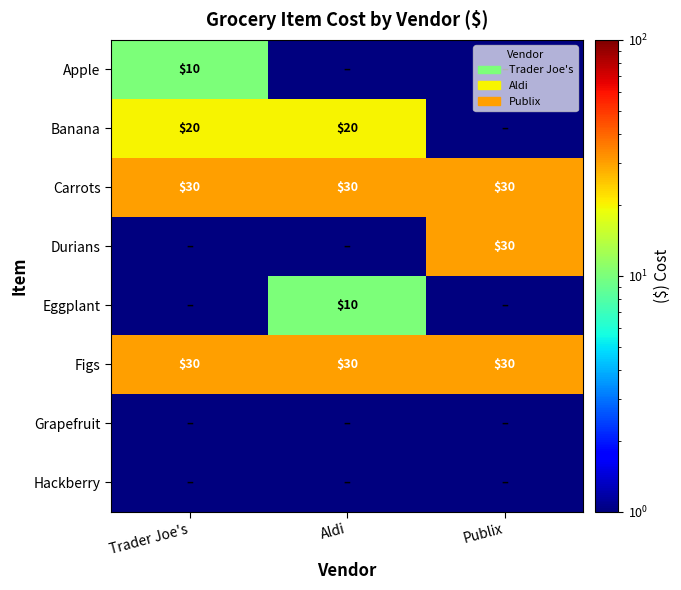

At which category is the sum across all series the highest?

Publix